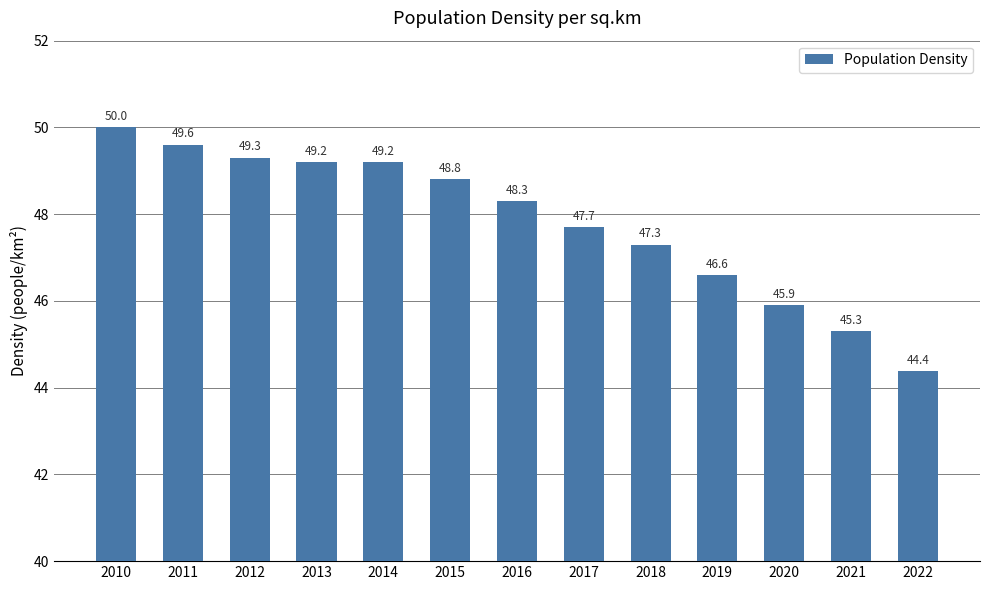

The chart shows a value of 47.3 at 2018. True or false?

True